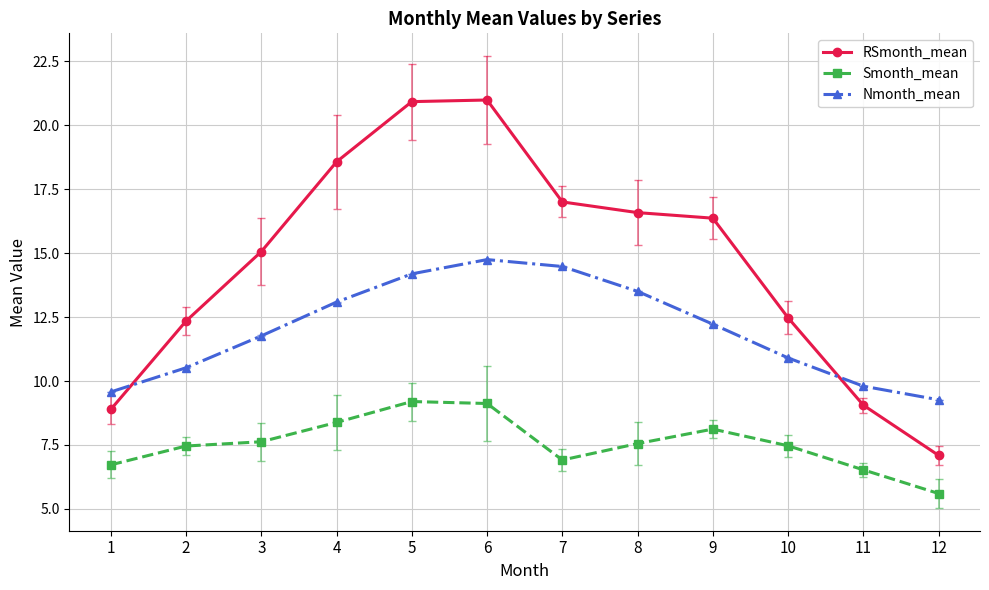

Where is Smonth_mean nearest to the value 7?

7